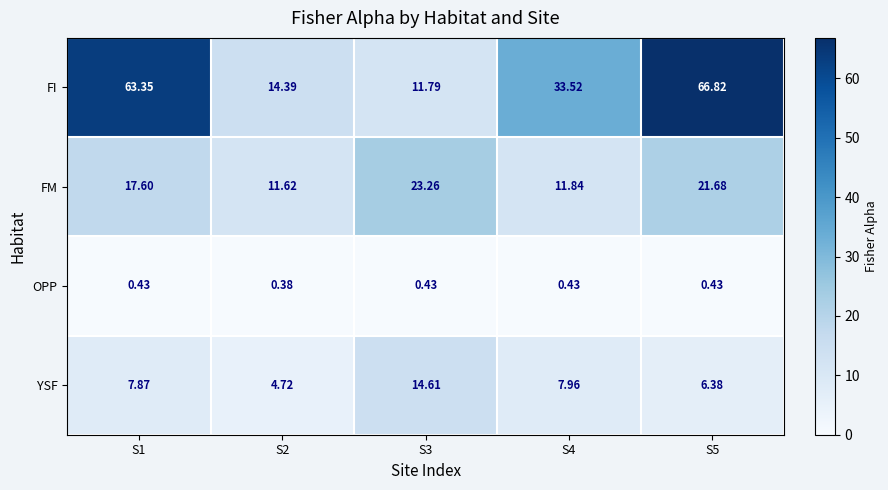

List the series in order of their overall mean, highest first.

FI, FM, YSF, OPP